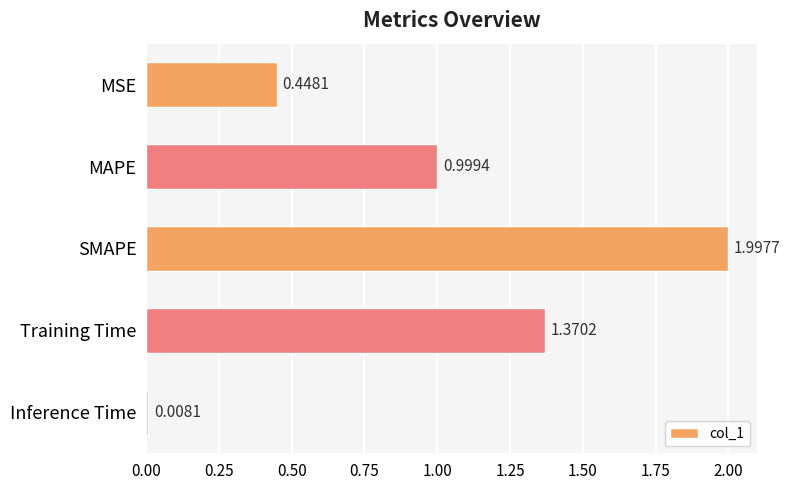

What is the change in value from Training Time to Inference Time?

-1.4